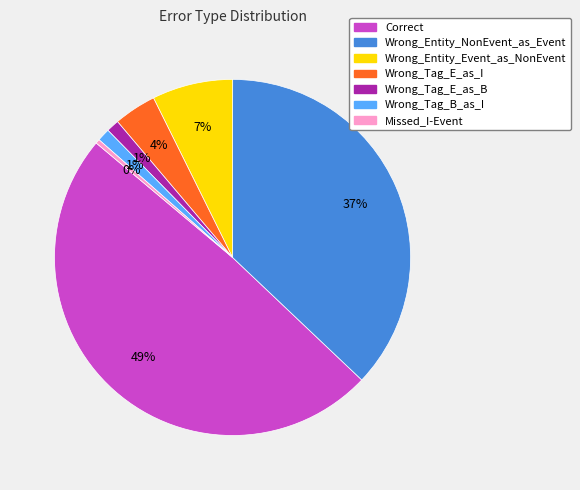

To the nearest percent, what is the difference between the largest and smallest slice percentages?

49%